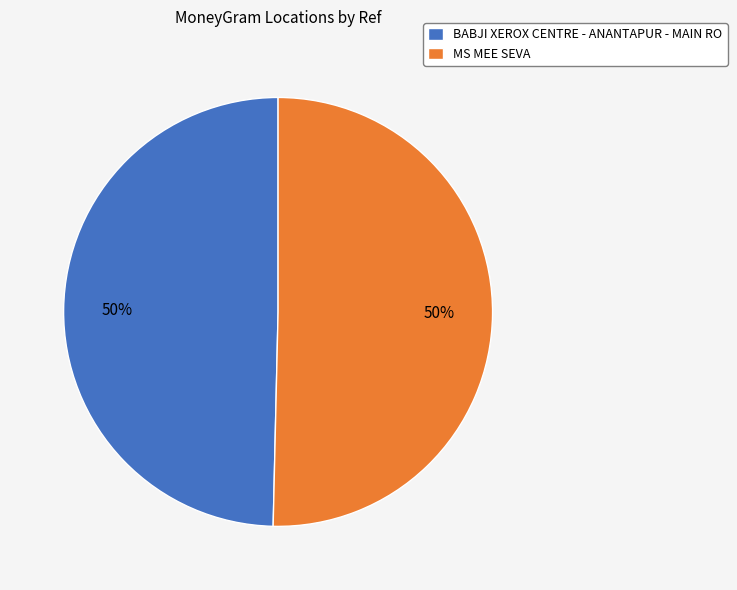

To the nearest percent, what is the average slice percentage?

50%